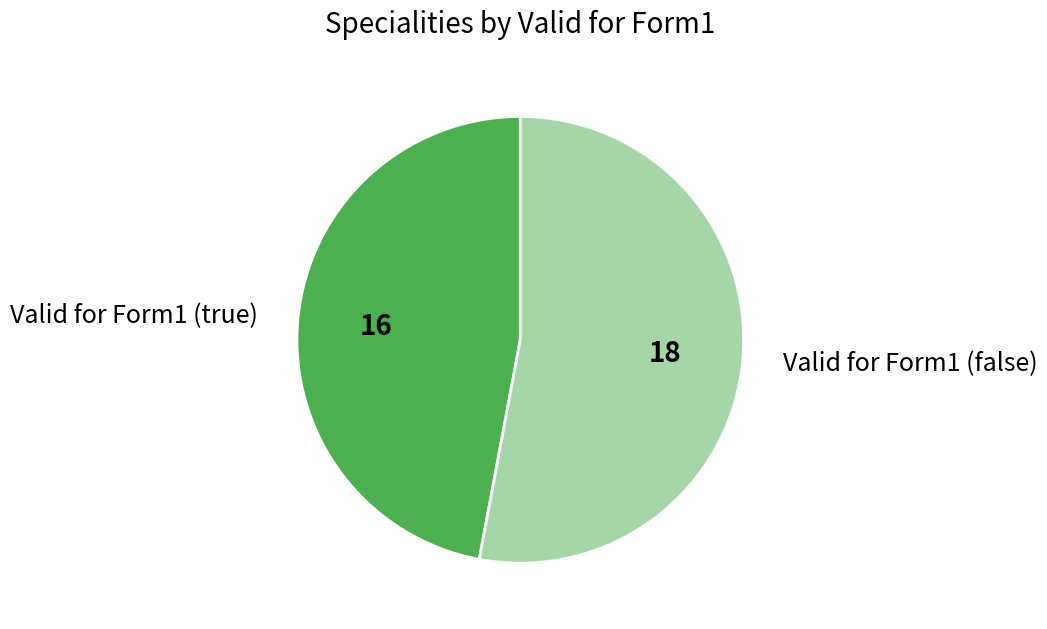

What is the smallest slice in the pie chart?

Valid for Form1 (true)